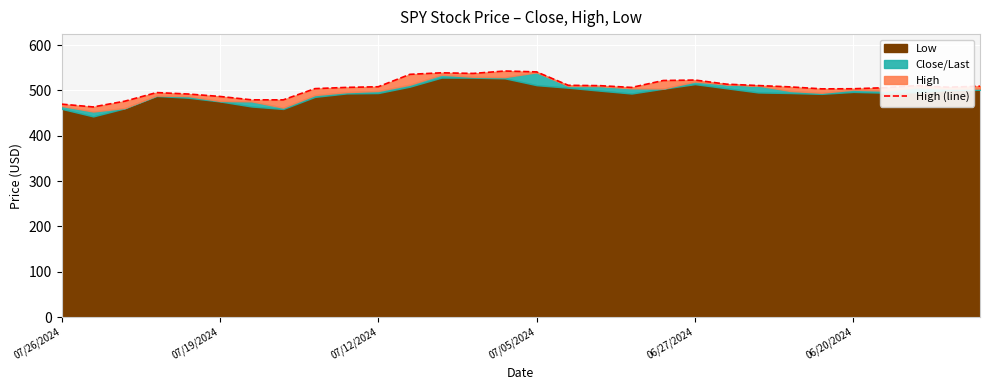

What is the ratio of the value at 26 to the value at 10?

1.0